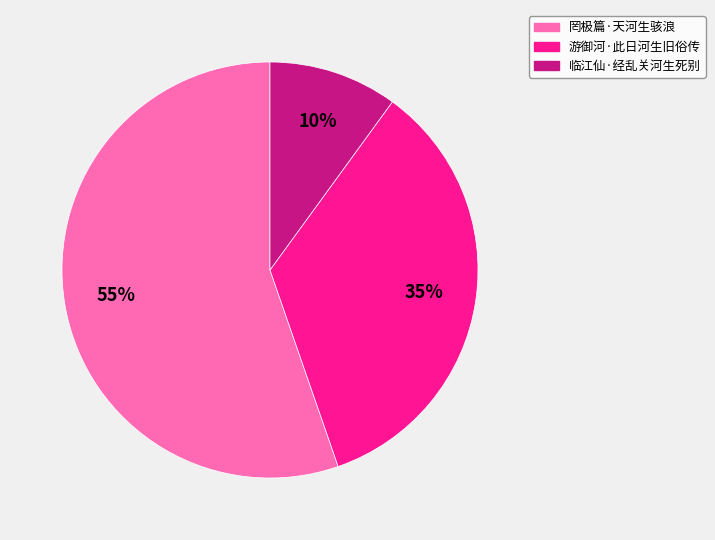

What percentage is the 游御河·此日河生旧俗传 slice, to the nearest percent?

35%